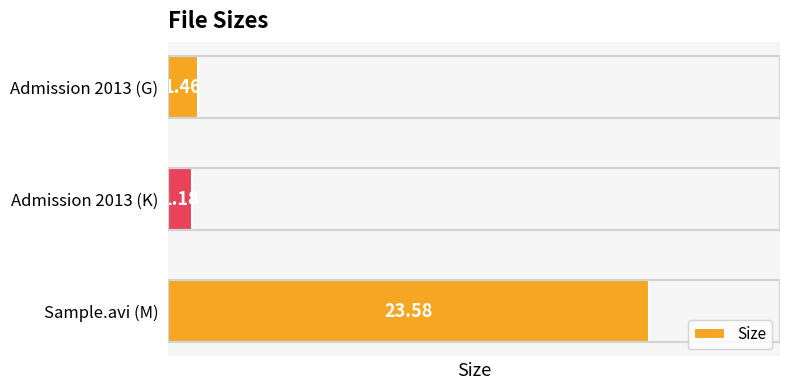

Rank the categories by value from lowest to highest.

Admission 2013 (K), Admission 2013 (G), Sample.avi (M)